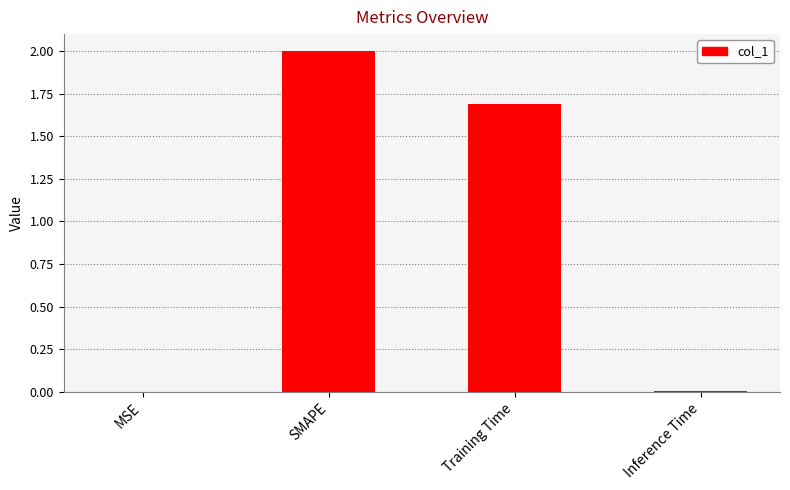

The chart shows a value of 2.0 at SMAPE. True or false?

True